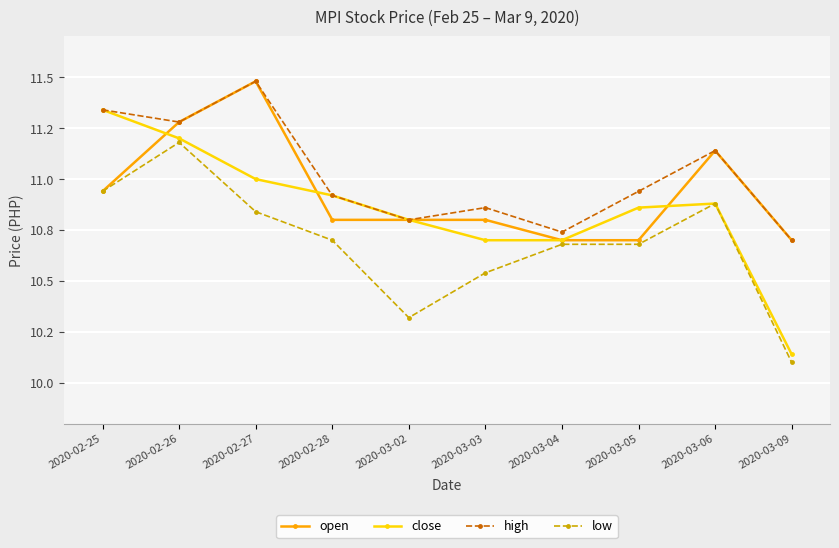

Reading left to right, what are all the values shown in this chart?

open: 2020-02-25=10.9	2020-02-26=11.3	2020-02-27=11.5	2020-02-28=10.8	2020-03-02=10.8	2020-03-03=10.8	2020-03-04=10.7	2020-03-05=10.7	2020-03-06=11.1	2020-03-09=10.7
close: 2020-02-25=11.3	2020-02-26=11.2	2020-02-27=11.0	2020-02-28=10.9	2020-03-02=10.8	2020-03-03=10.7	2020-03-04=10.7	2020-03-05=10.9	2020-03-06=10.9	2020-03-09=10.1
high: 2020-02-25=11.3	2020-02-26=11.3	2020-02-27=11.5	2020-02-28=10.9	2020-03-02=10.8	2020-03-03=10.9	2020-03-04=10.7	2020-03-05=10.9	2020-03-06=11.1	2020-03-09=10.7
low: 2020-02-25=10.9	2020-02-26=11.2	2020-02-27=10.8	2020-02-28=10.7	2020-03-02=10.3	2020-03-03=10.5	2020-03-04=10.7	2020-03-05=10.7	2020-03-06=10.9	2020-03-09=10.1